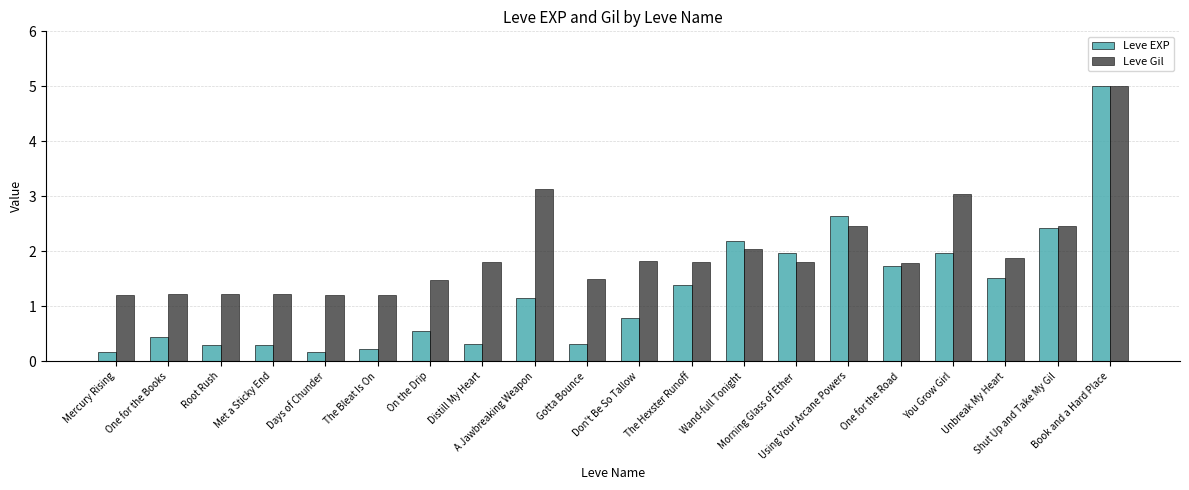

Which category has the highest value across all series?

Book and a Hard Place